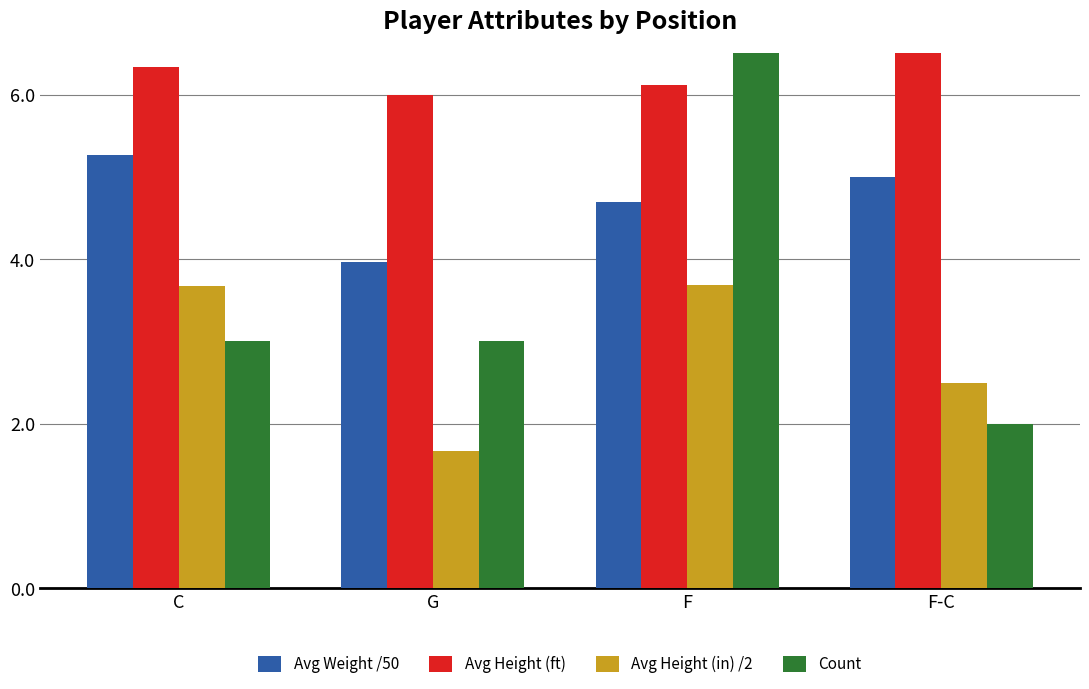

What is the average value of the Count series?

4.0